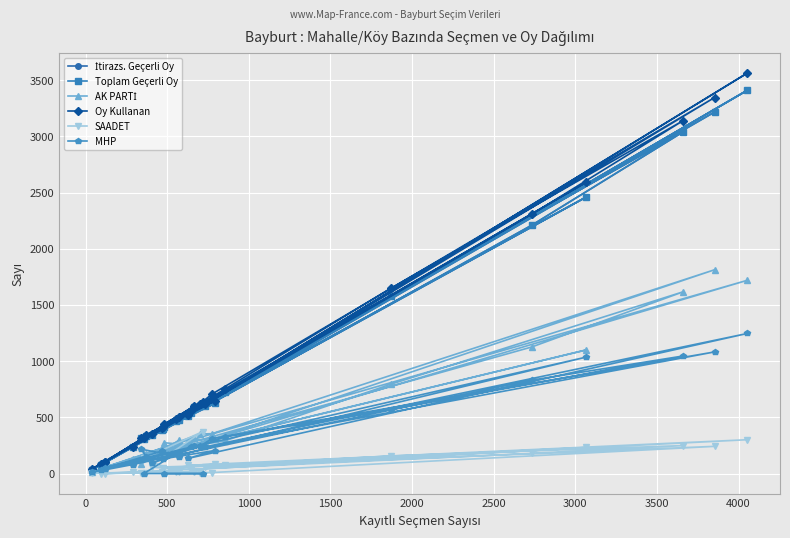

At how many categories does at least one series exceed 3096?

3